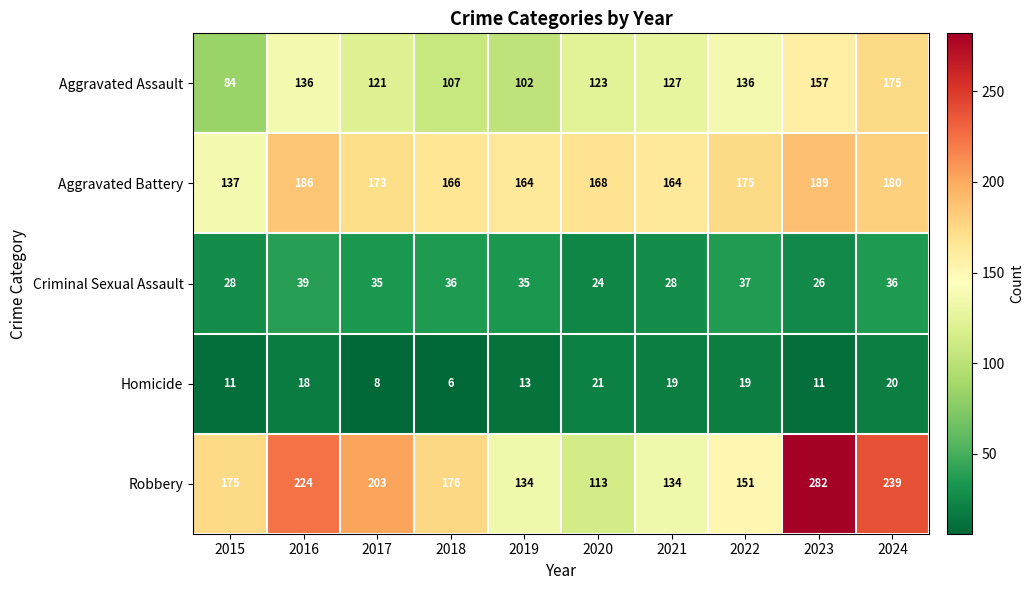

At 2024, list the series in order from smallest to largest.

Homicide, Criminal Sexual Assault, Aggravated Assault, Aggravated Battery, Robbery